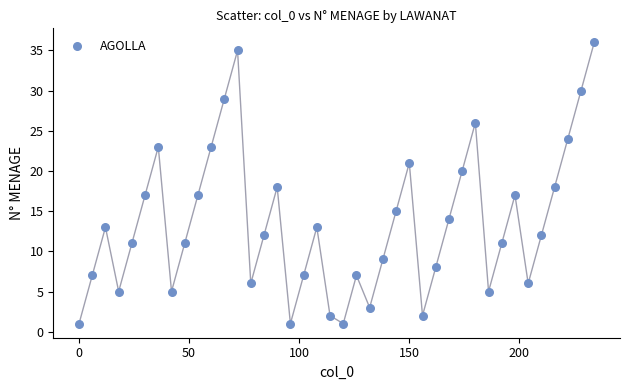

What is the range of Y values (max minus min)?

35